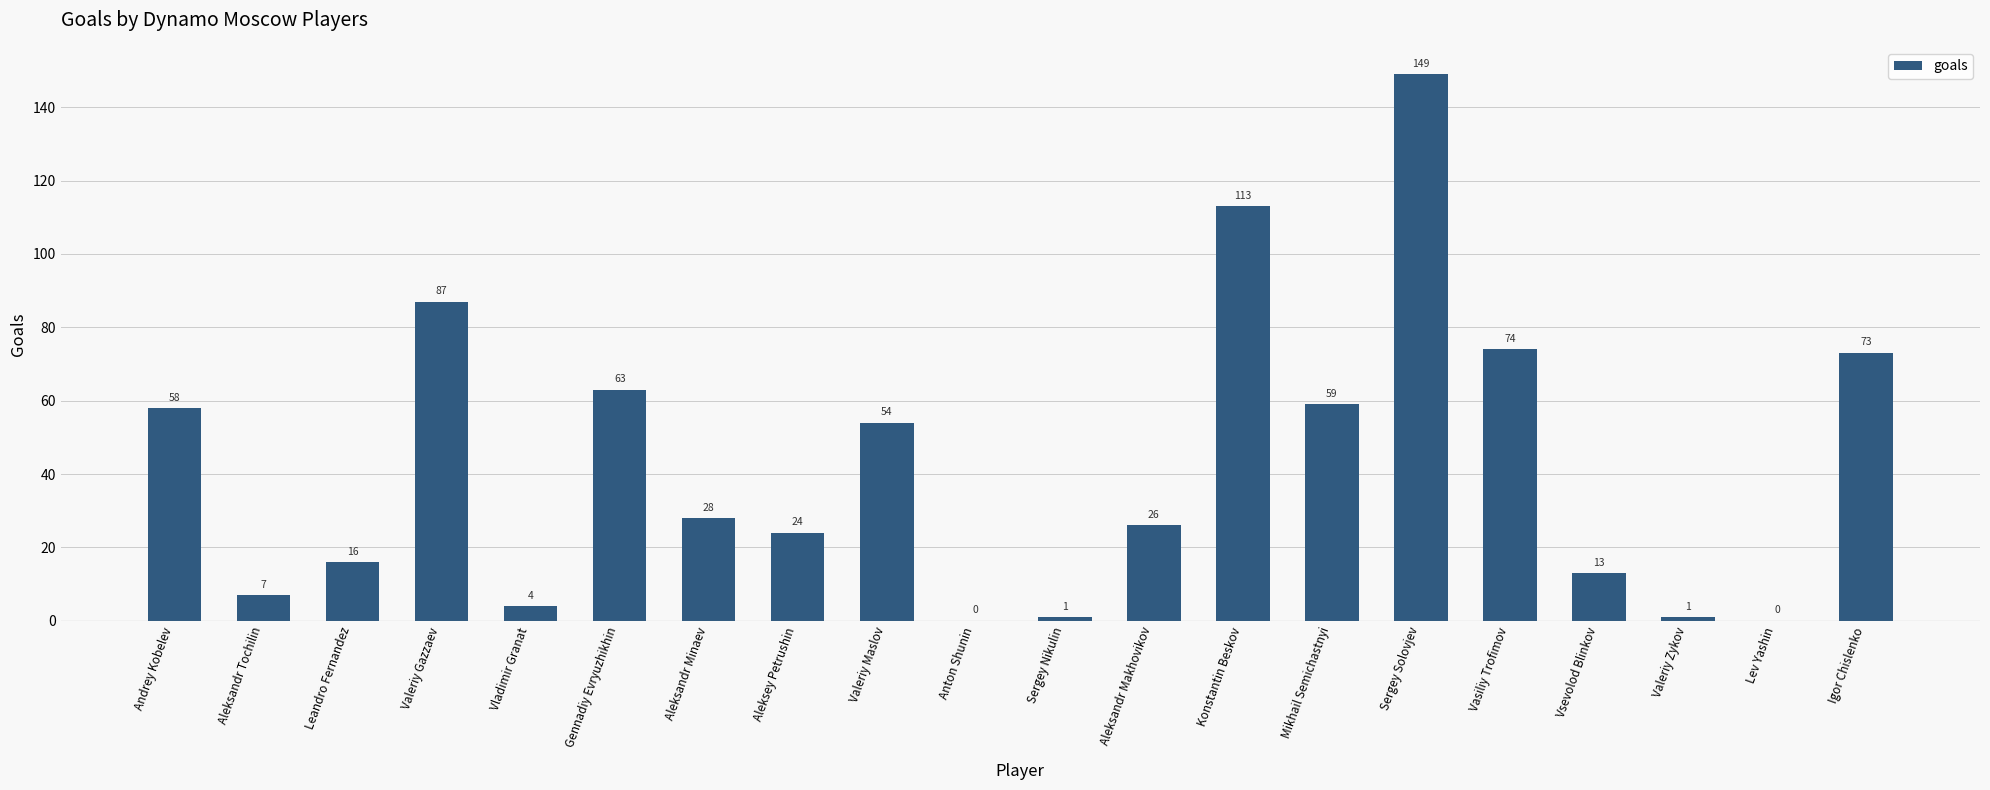

The value at Vladimir Granat is 4. True or false?

True